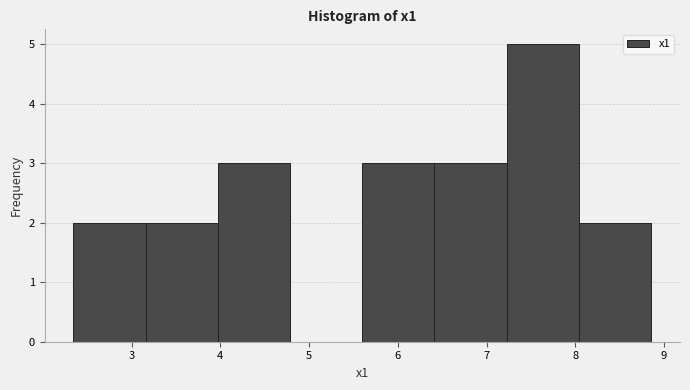

Reading left to right, transcribe this chart: for each bar, give the range it covers on the x-axis and its height. Neither the bar edges nor the heights are printed on the chart, so give them approximately, as read against the axes.

2.3 to 3.2: 2
3.2 to 4.0: 2
4.0 to 4.8: 3
4.8 to 5.6: 0
5.6 to 6.4: 3
6.4 to 7.2: 3
7.2 to 8.0: 5
8.0 to 8.9: 2